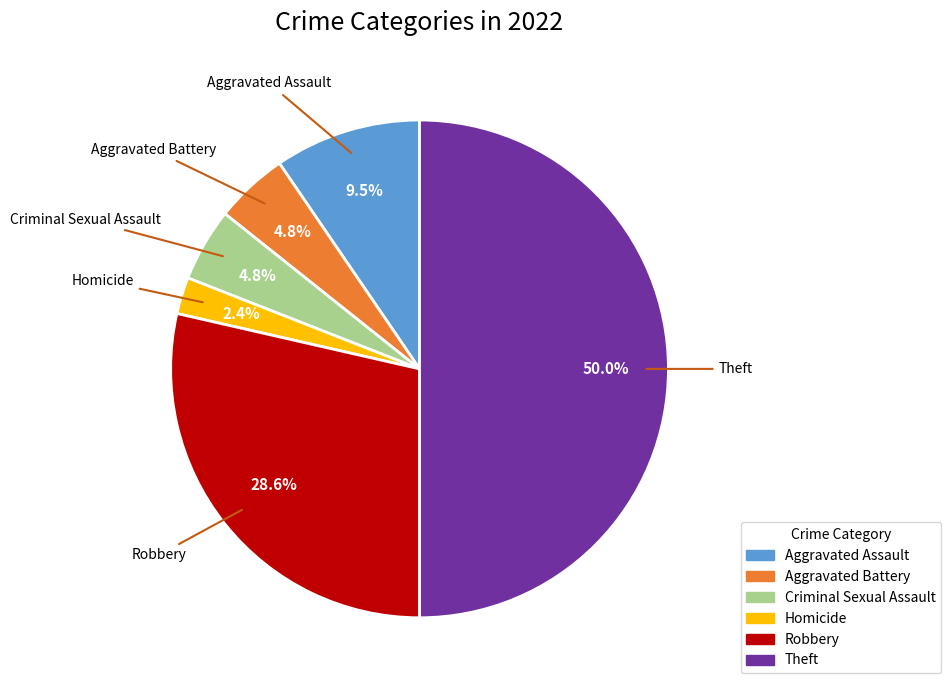

Count the number of slices in the pie.

6